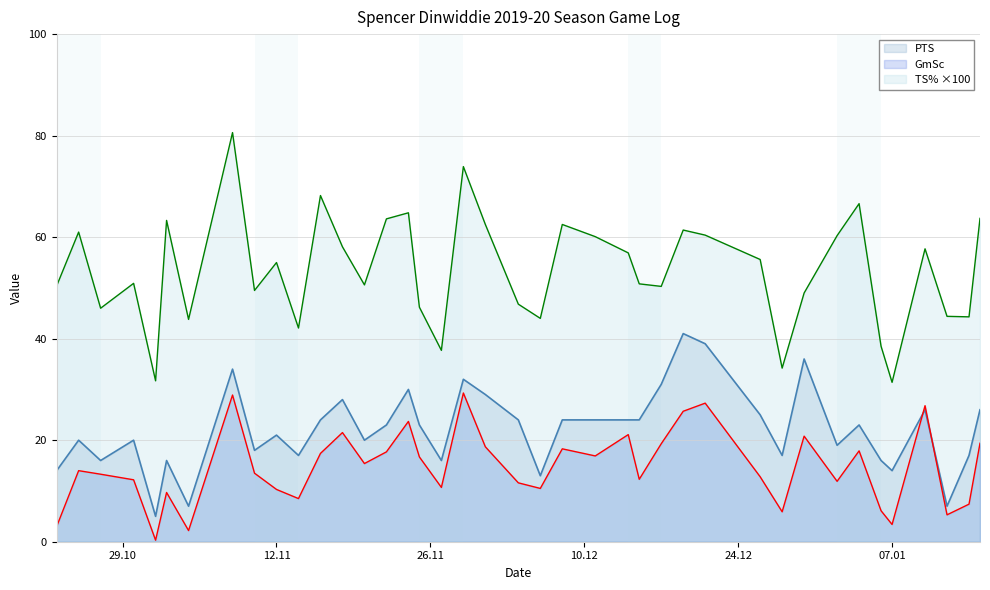

The value of TS% at 2019-11-04 is 67.1. True or false?

False